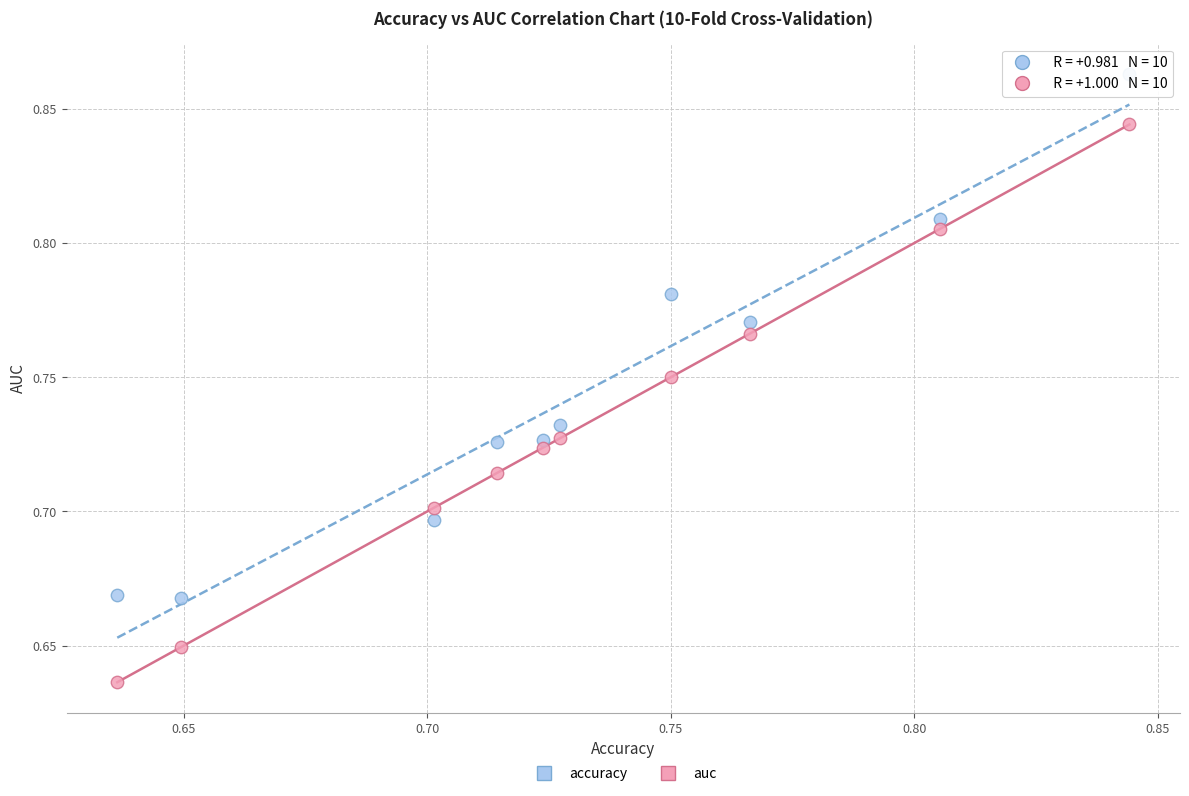

Which series reaches the minimum Y coordinate?

auc